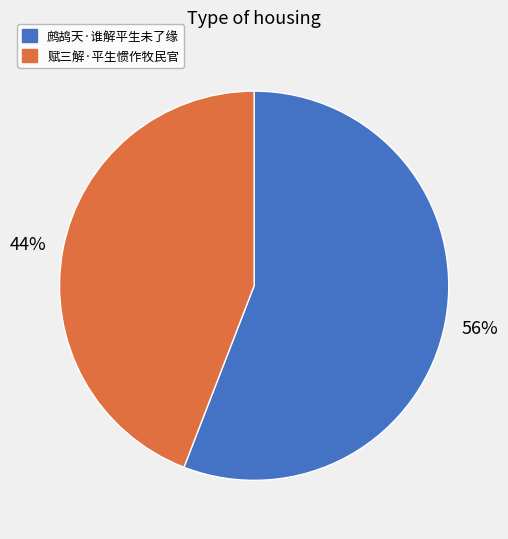

To the nearest percent, what is the difference between the largest and smallest slice percentages?

12%